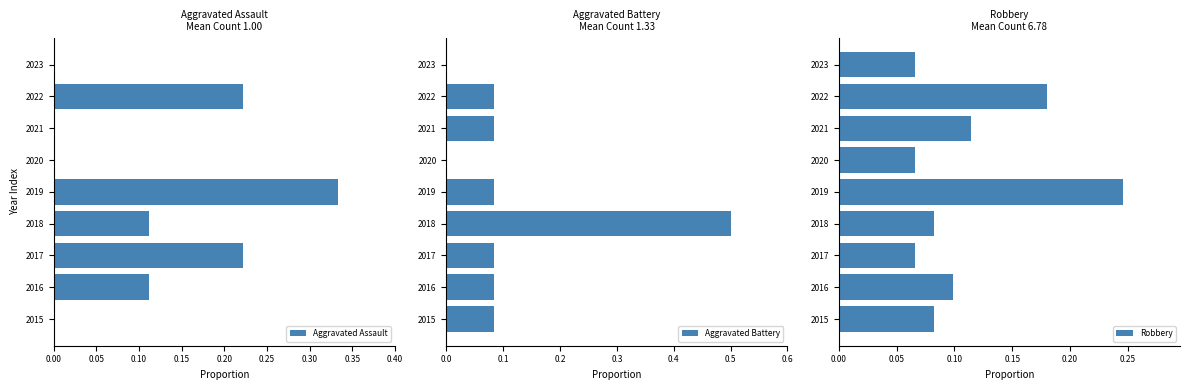

What is the maximum value for Aggravated Battery?

0.5